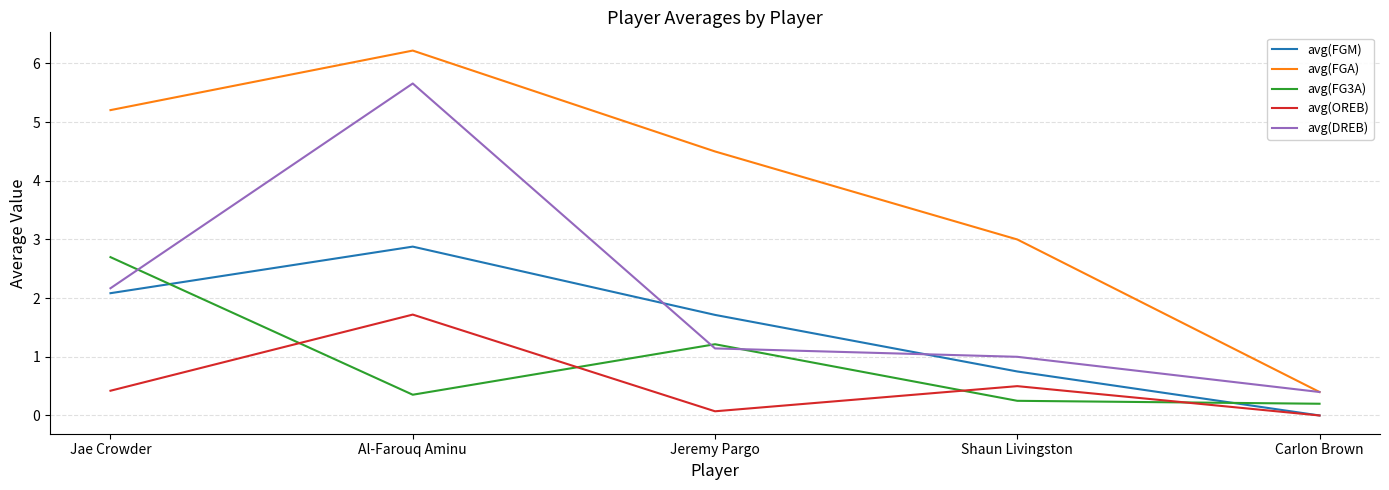

The avg(OREB) series shows 0.4 at Jae Crowder. True or false?

True